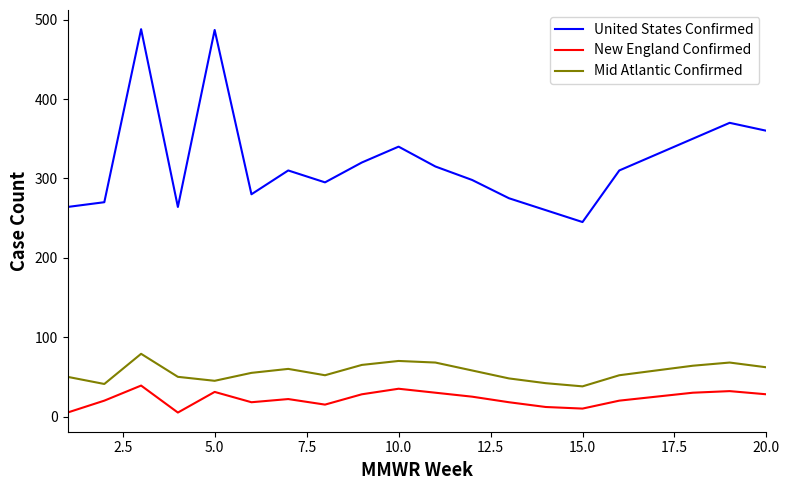

List the series in order of their peak value, highest first.

United States Confirmed, Mid Atlantic Confirmed, New England Confirmed